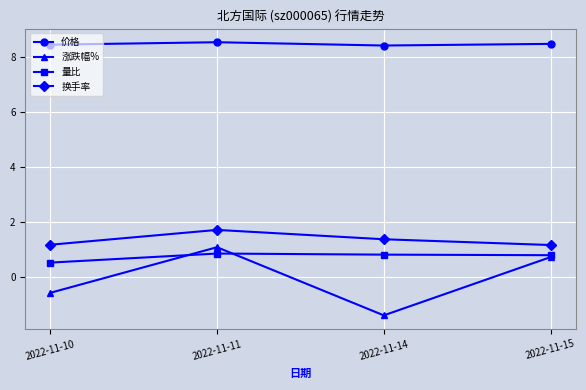

What is the value of the 涨跌幅% point at the 3rd from the left?

-1.4